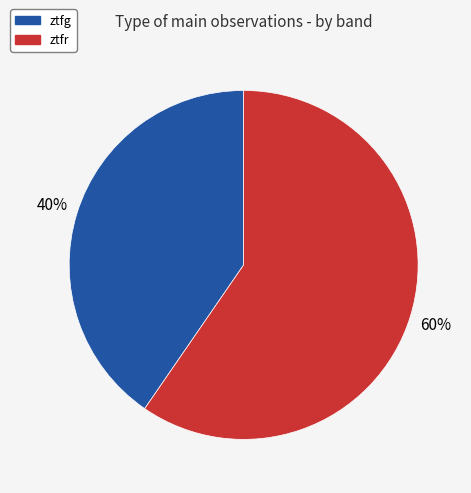

Which slice represents more than half of the pie?

ztfr